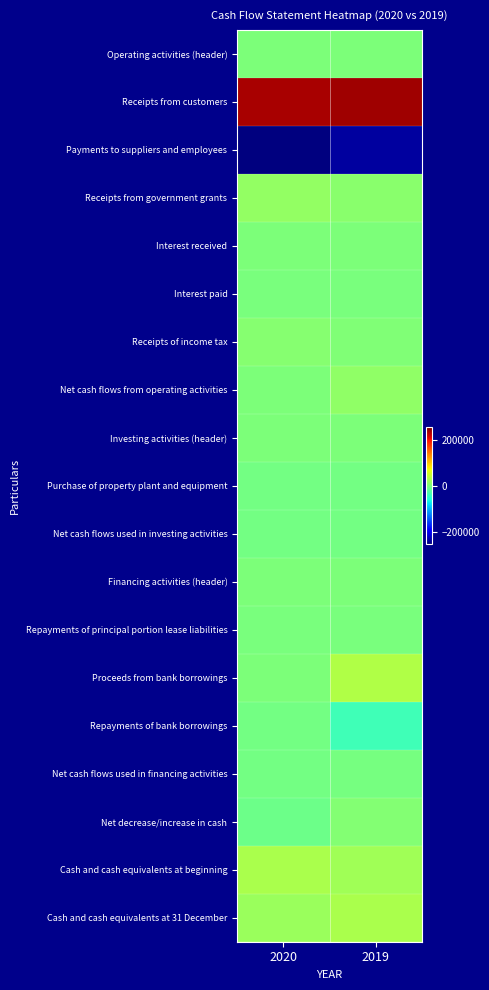

How many data points does each series have?

2